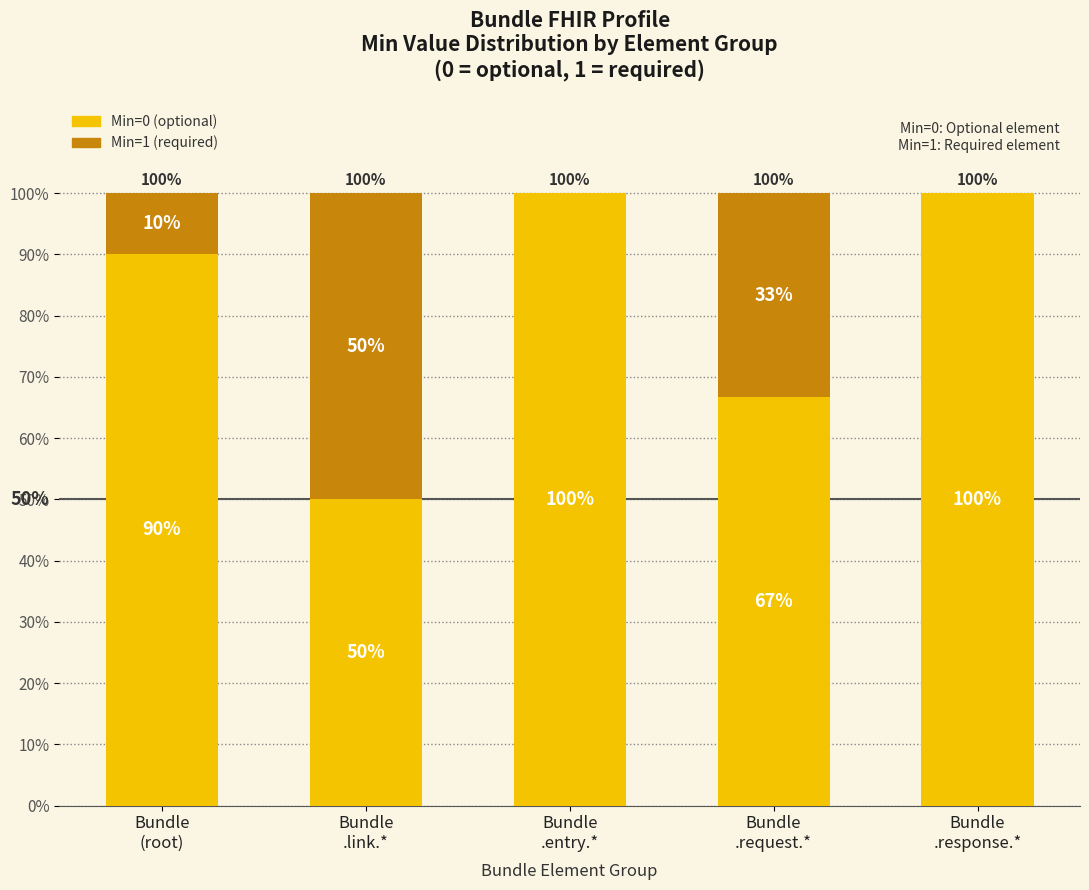

Does the chart contain stacked bars?

Yes